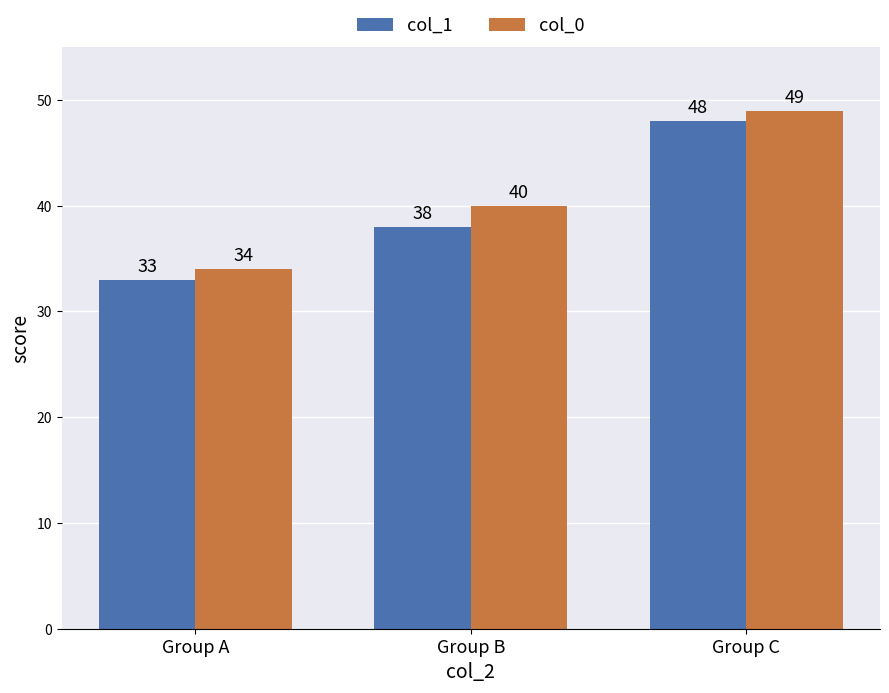

At which category is the sum across all series the highest?

Group C